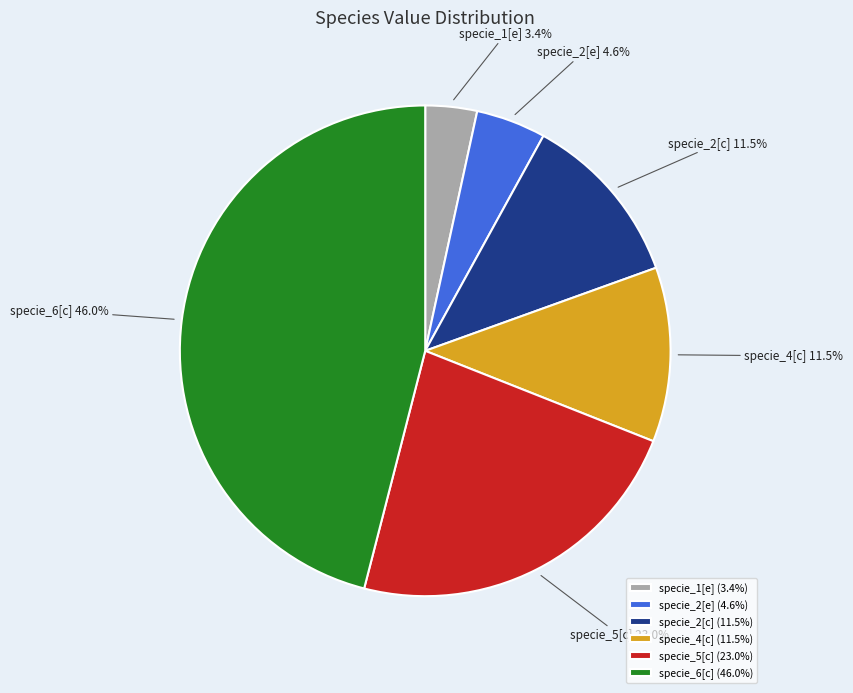

What is the largest slice in the pie chart?

specie_6[c]